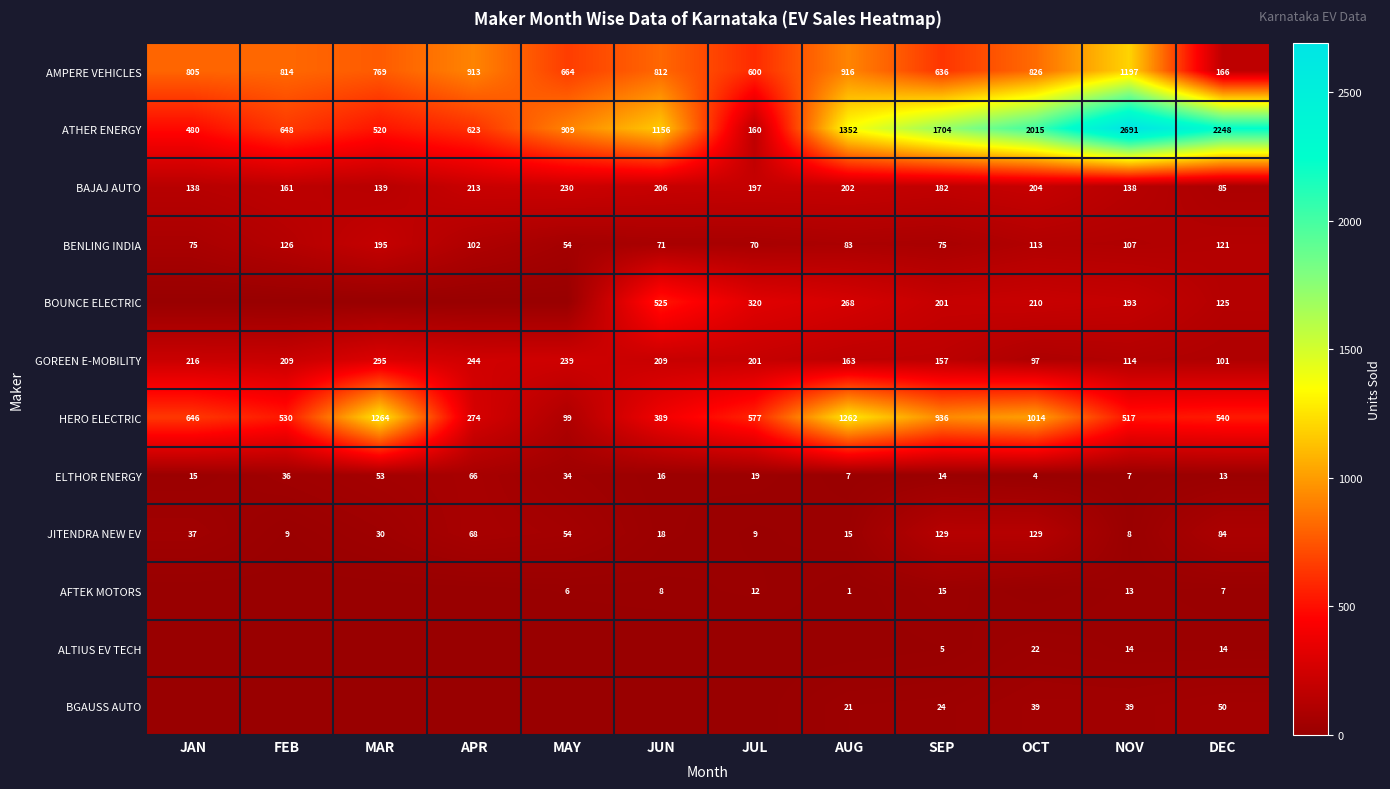

How many categories are shown in the chart?

12